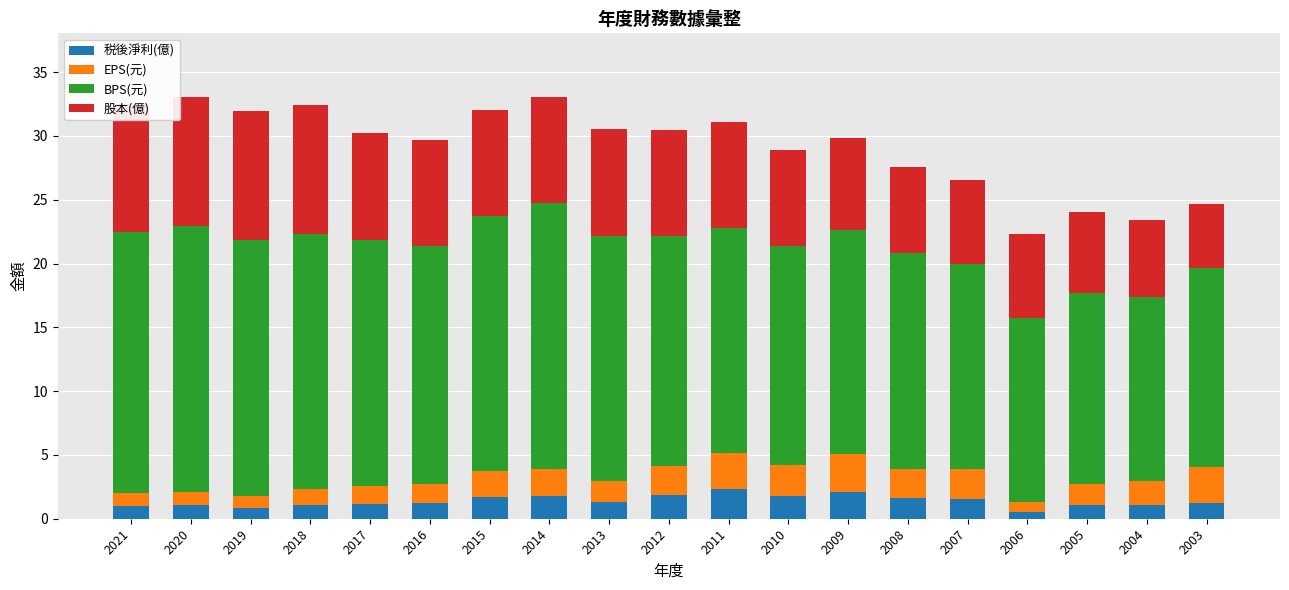

How many data points in EPS(元) are less than 1?

2